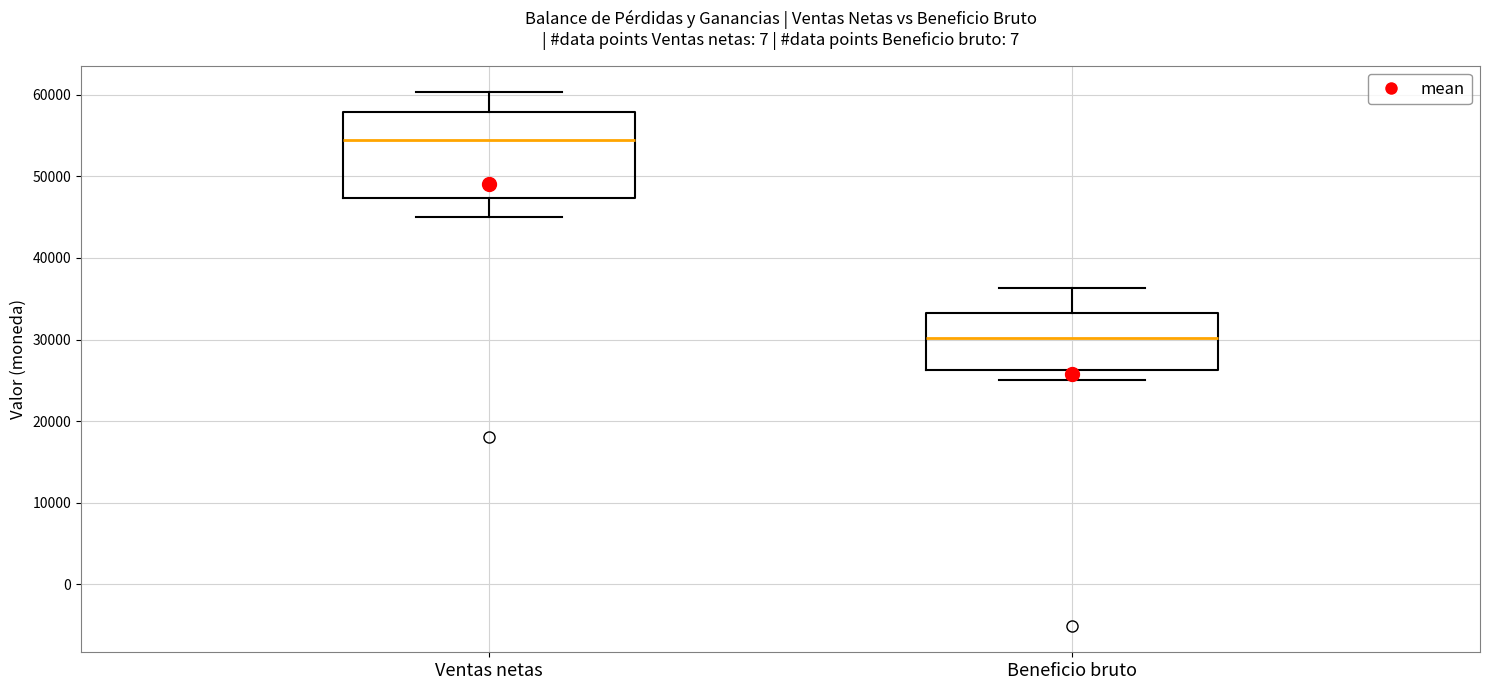

Where is the lower edge of the box for Beneficio bruto on the y-axis? The values are not printed on the chart, so give them approximately, as read against the axis.

26000